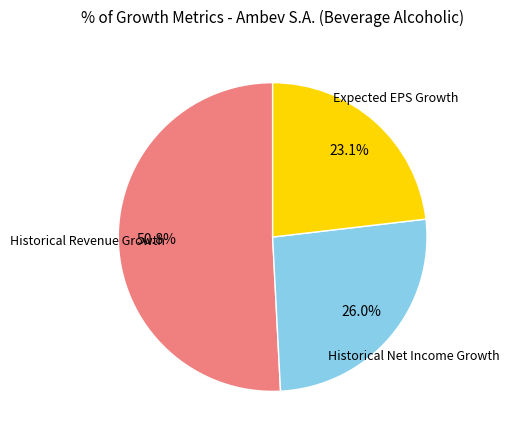

Which slice is the largest?

Historical Revenue Growth